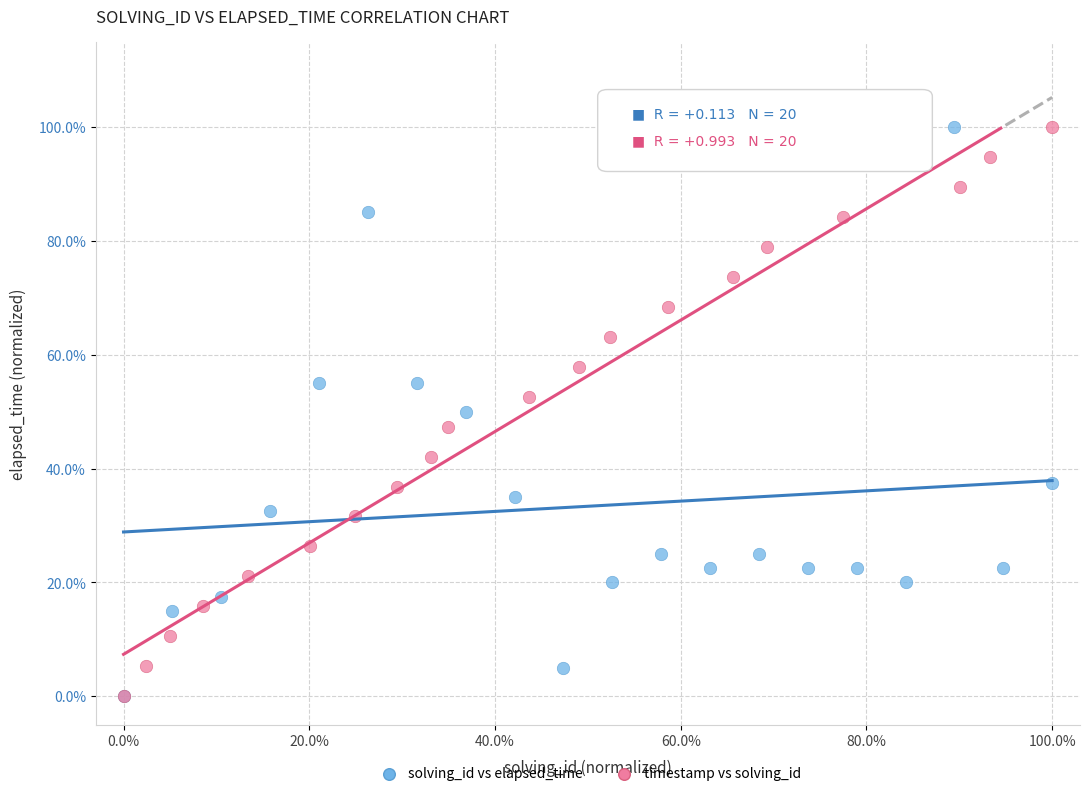

What are all the series names shown in the legend?

solving_id vs elapsed_time, timestamp vs solving_id